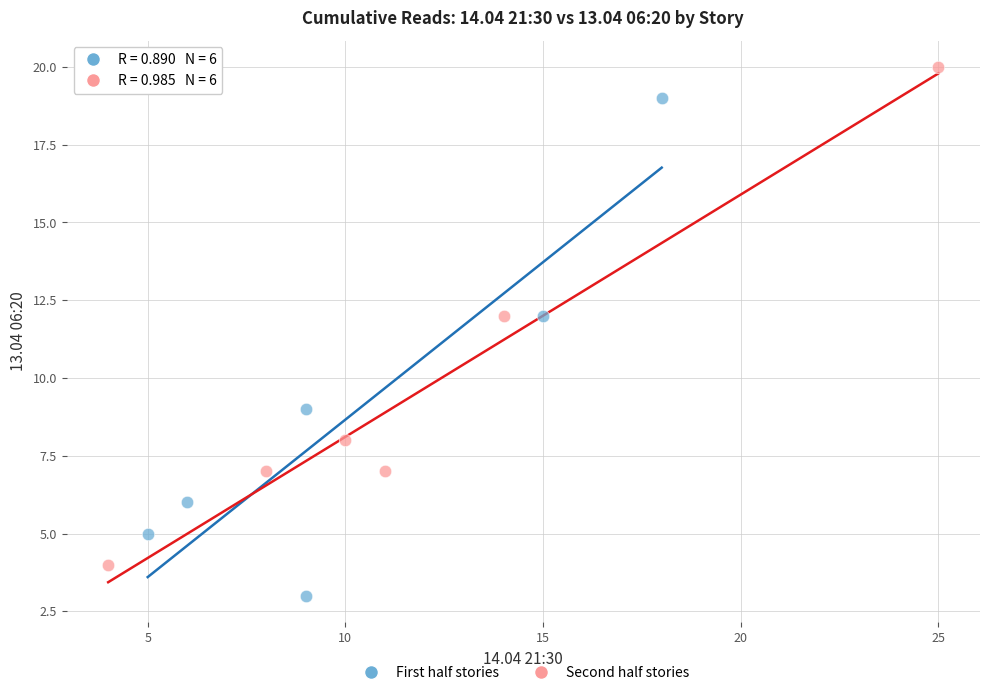

What are all the series names shown in the legend?

First half stories, Second half stories